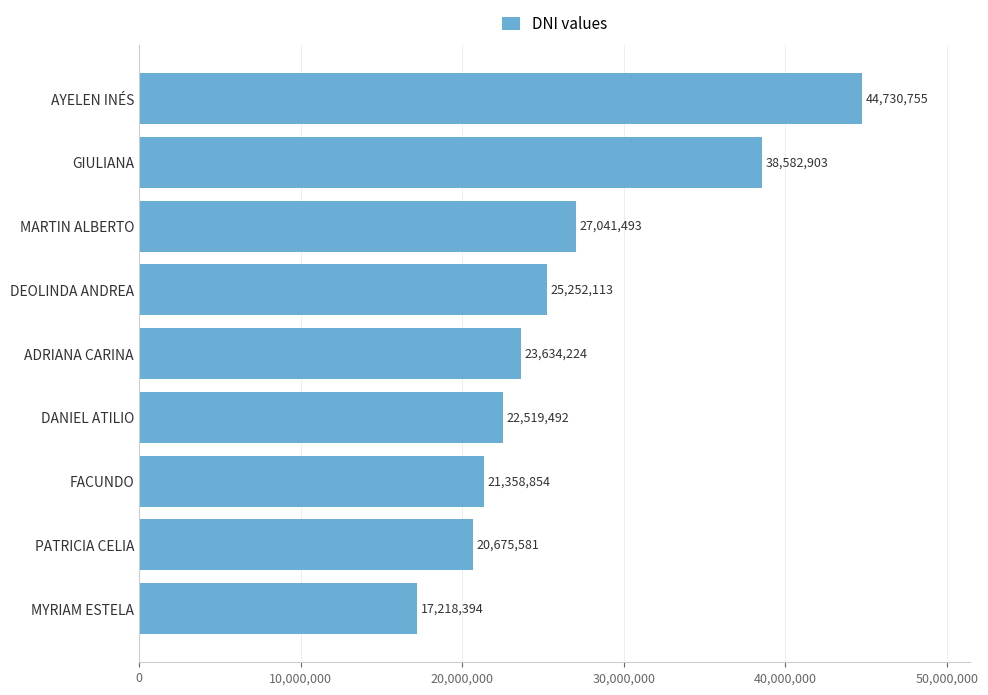

Is it true that the value at DEOLINDA ANDREA is 25252113?

True